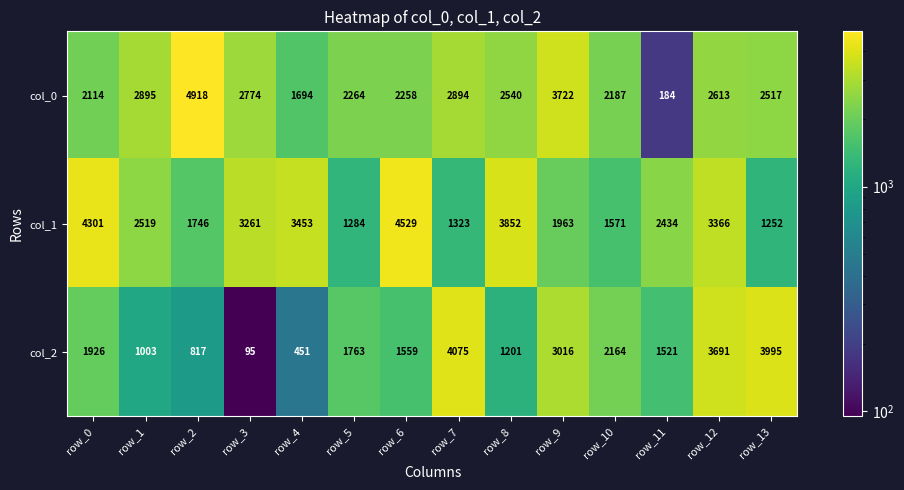

Rank the series by their maximum value, from highest to lowest.

col_0, col_1, col_2